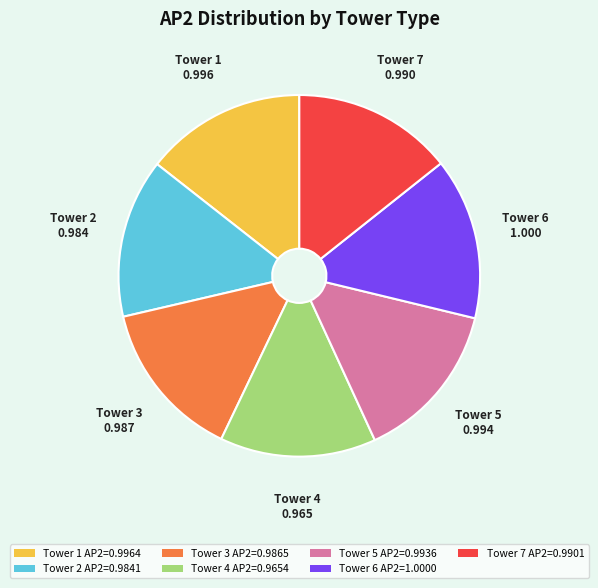

How many slices are in this pie chart?

7